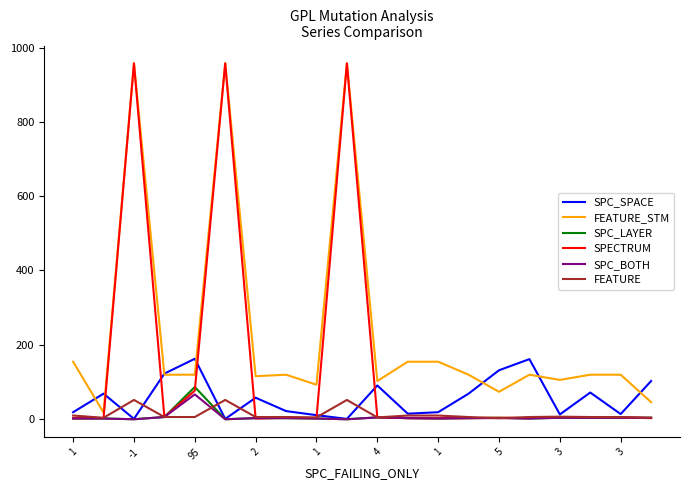

Which series has the widest spread of values?

SPECTRUM